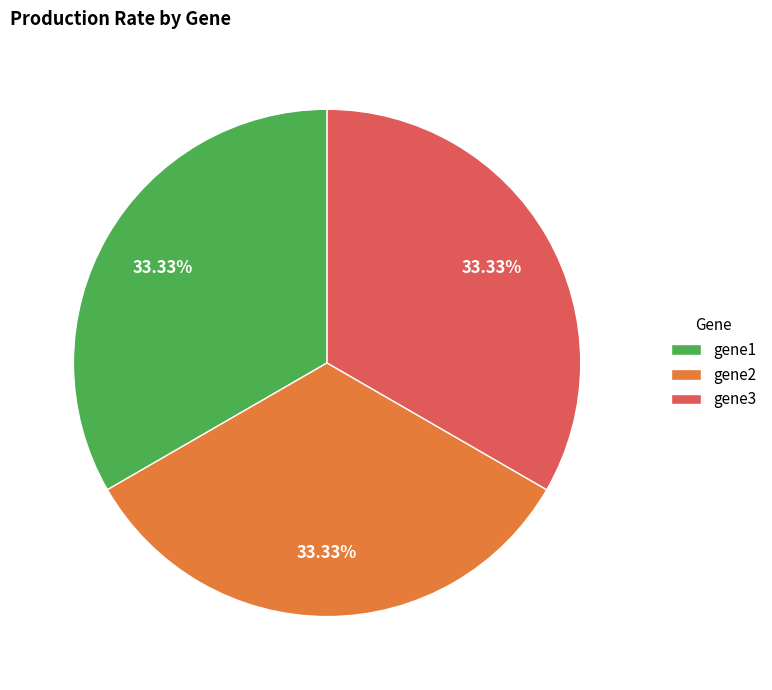

Is gene3 the majority of the pie?

No